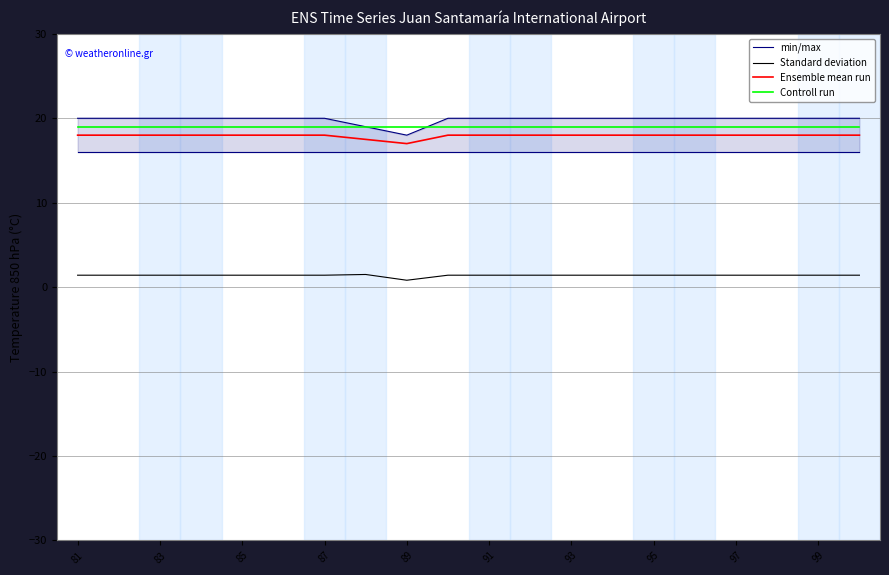

How many interior local valleys does the Ensemble mean run series have?

1